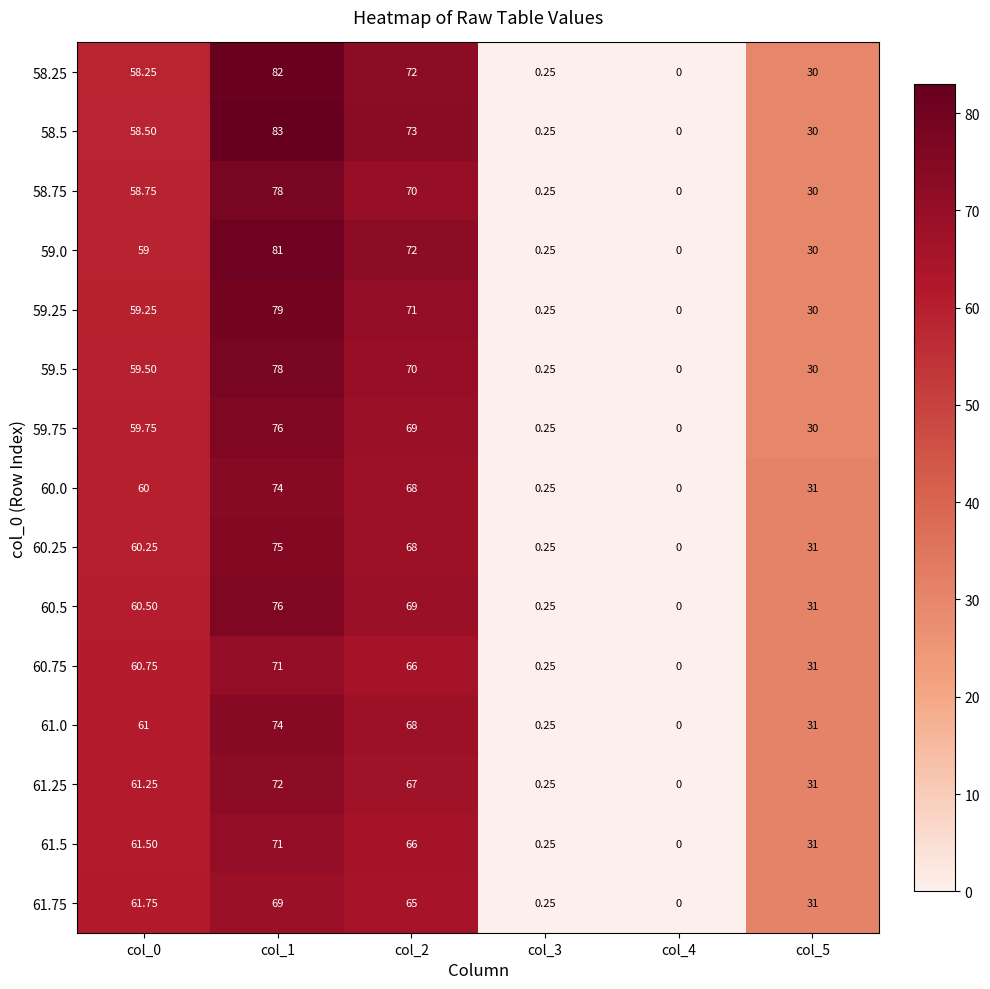

Is the value of 61.5 at col_3 greater than the value of 59.75 at col_2?

No